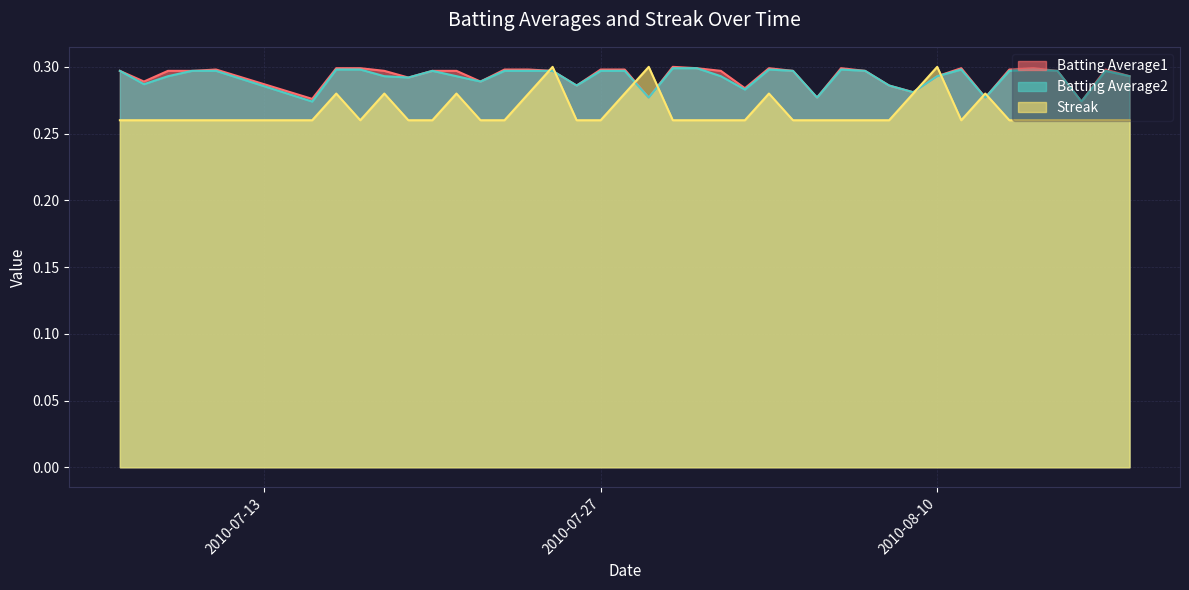

Rank the series at 2010-08-03 from lowest to highest value.

Streak, Batting Average2, Batting Average1